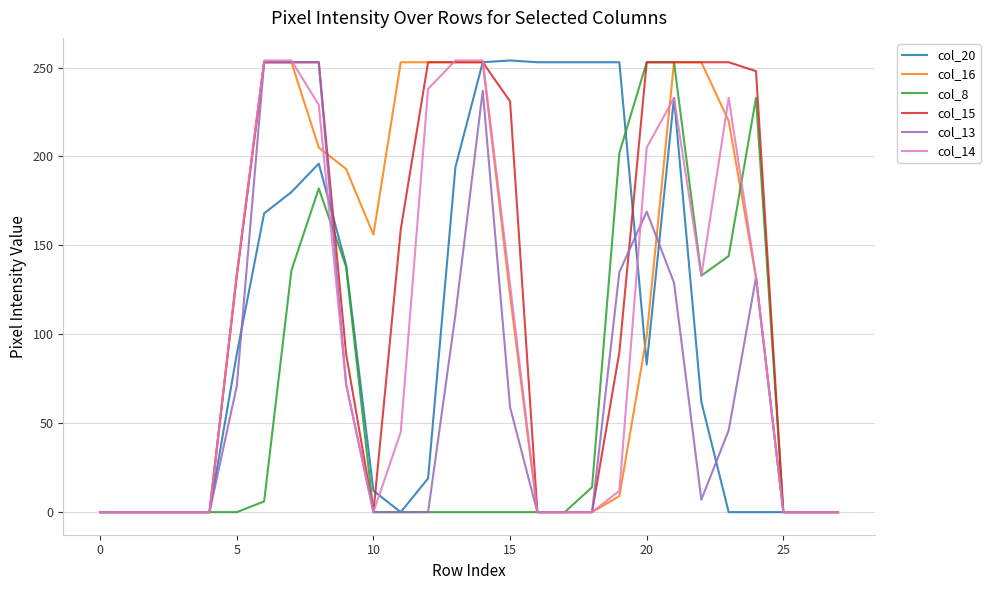

What are all the series names shown in the legend?

col_20, col_16, col_8, col_15, col_13, col_14